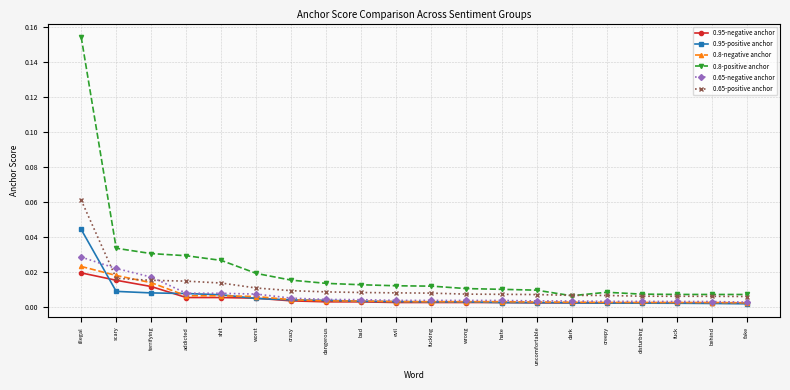

Is the value of 0.95-positive anchor at evil greater than the value of 0.8-negative anchor at scary?

No